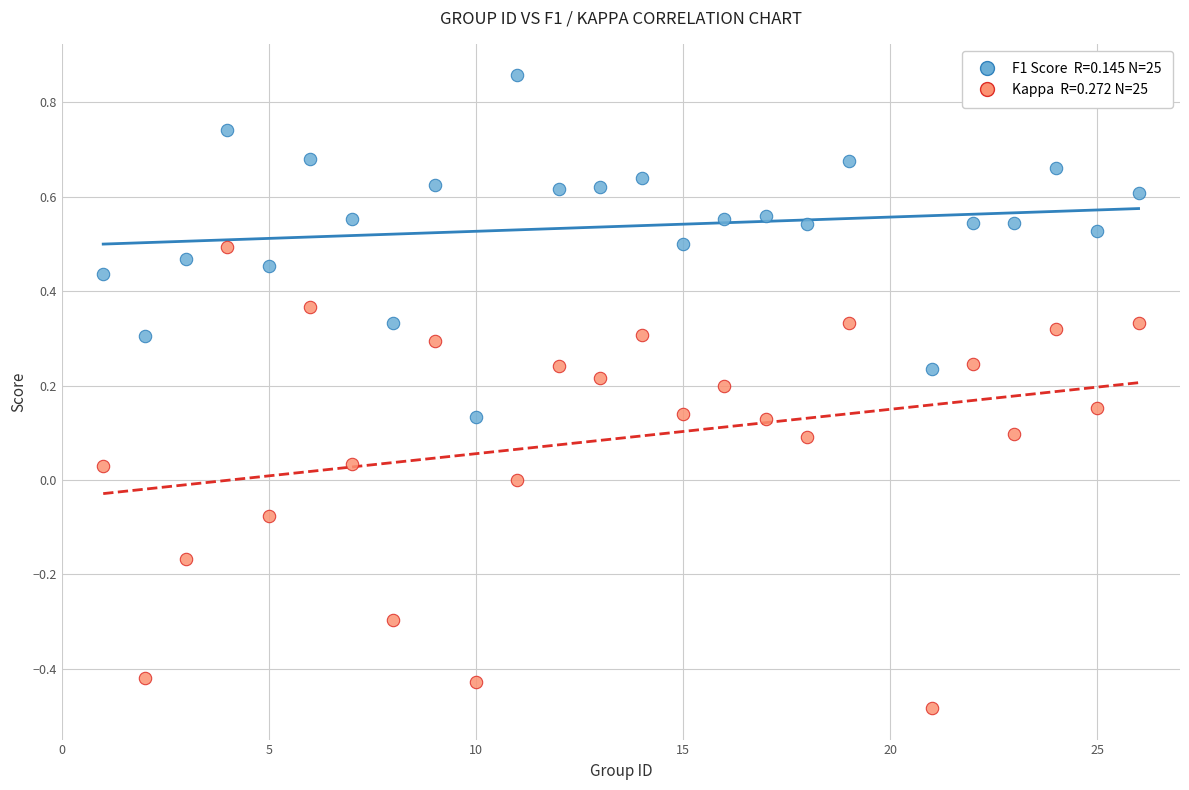

Across all data points, what is the range of Y values (max minus min)?

1.3